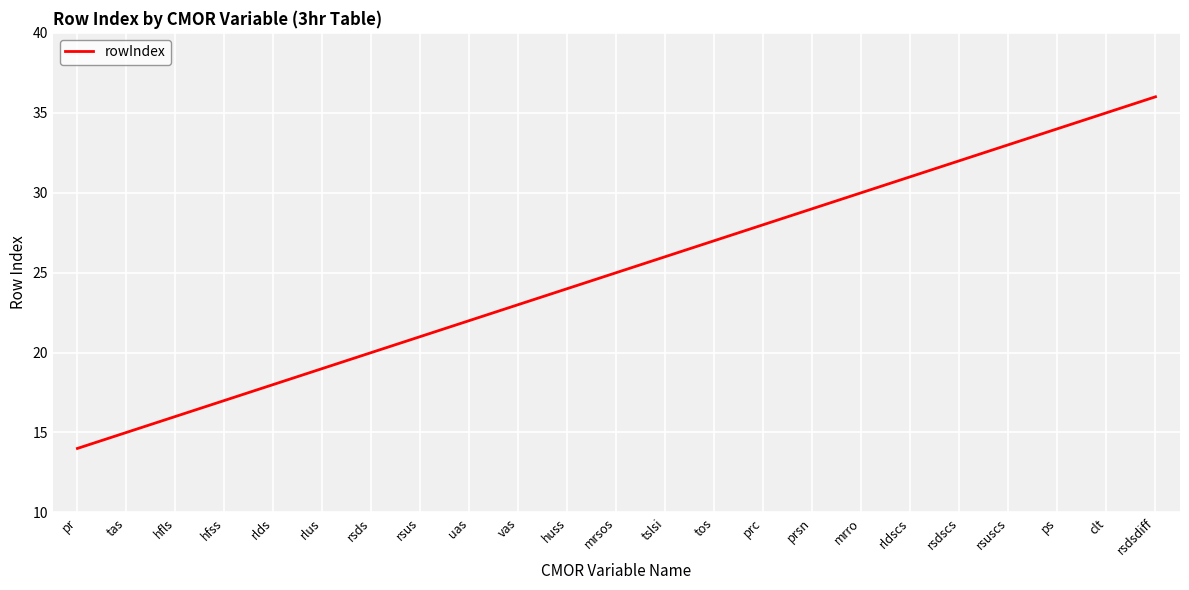

How many categories are shown in the chart?

23